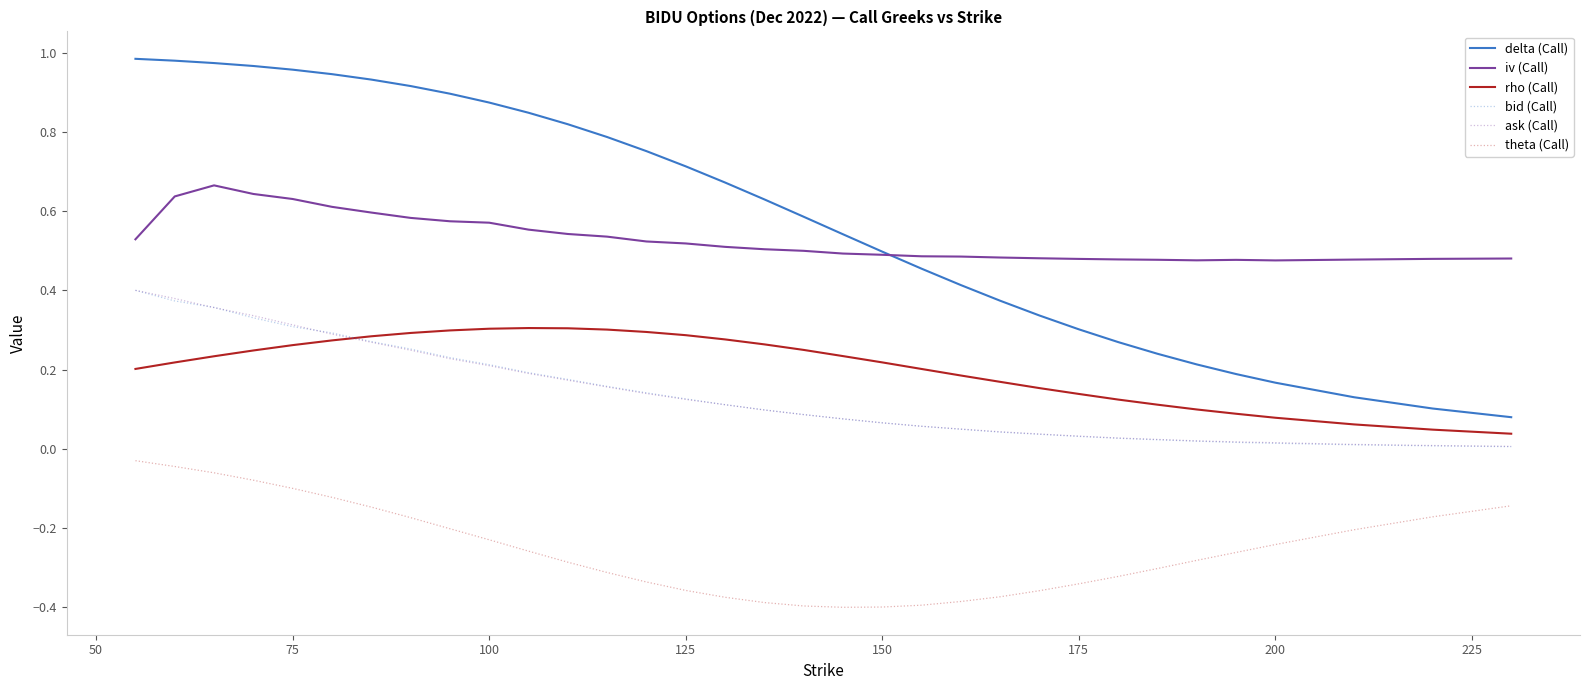

Which series has the widest spread of values?

delta (Call)